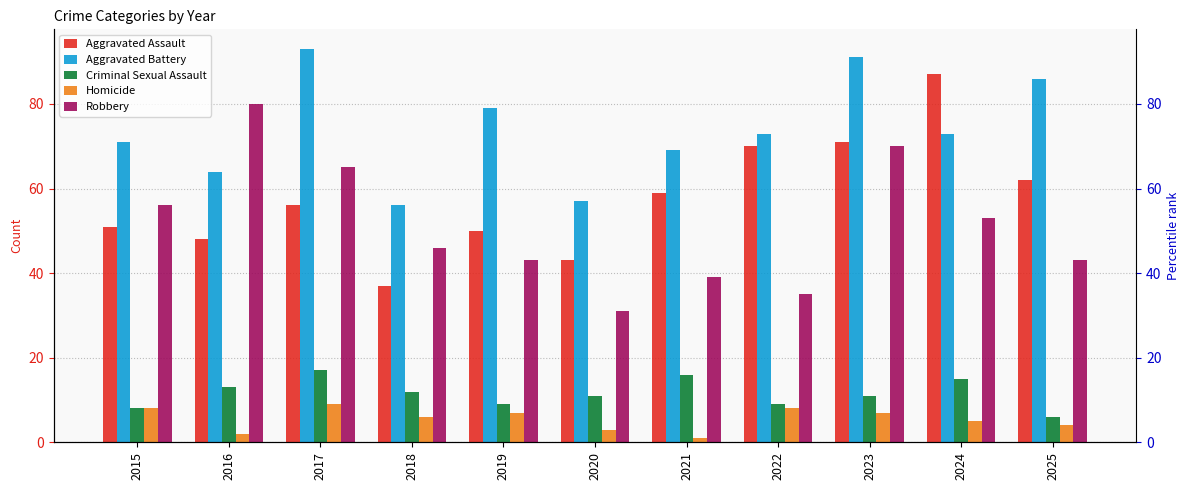

At which label is Criminal Sexual Assault closest to 11?

2020